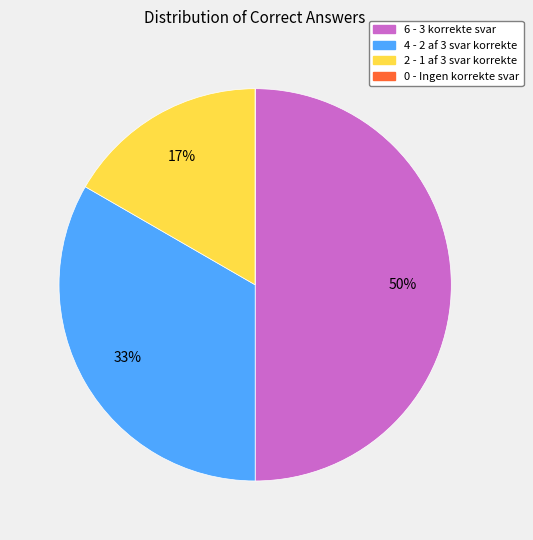

To the nearest percent, what percentage of the pie is 4 - 2 af 3 svar korrekte?

33%